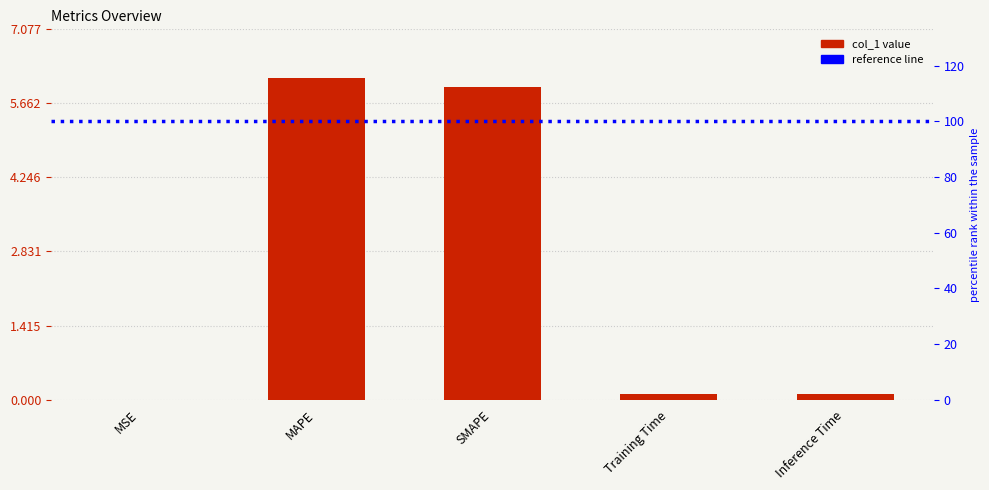

Are the bars grouped side by side (vs. stacked)?

No